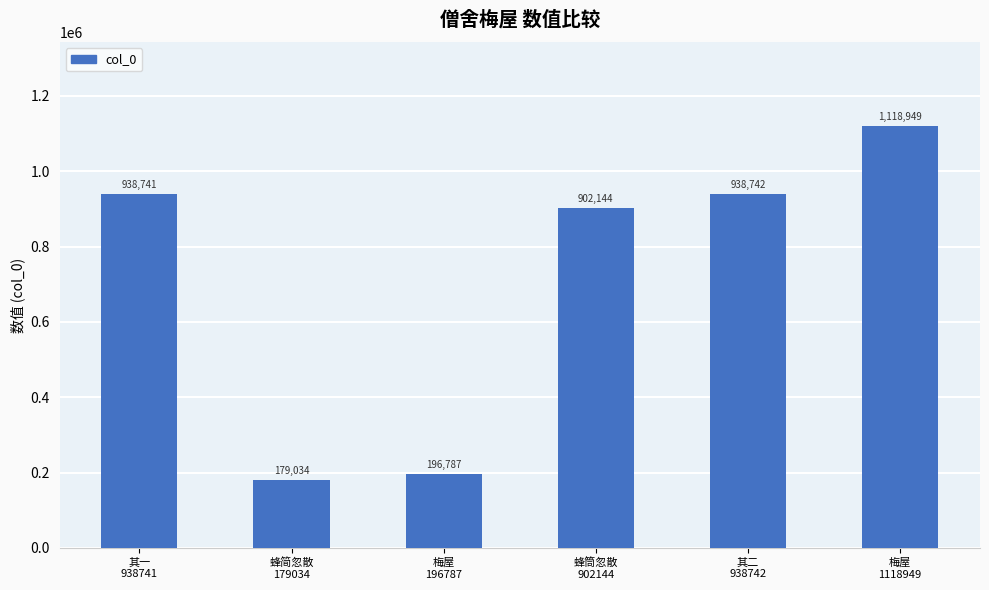

Rank the categories by value from lowest to highest.

蜂简忽散
179034, 梅屋
196787, 蜂筒忽散
902144, 其一
938741, 其二
938742, 梅屋
1118949